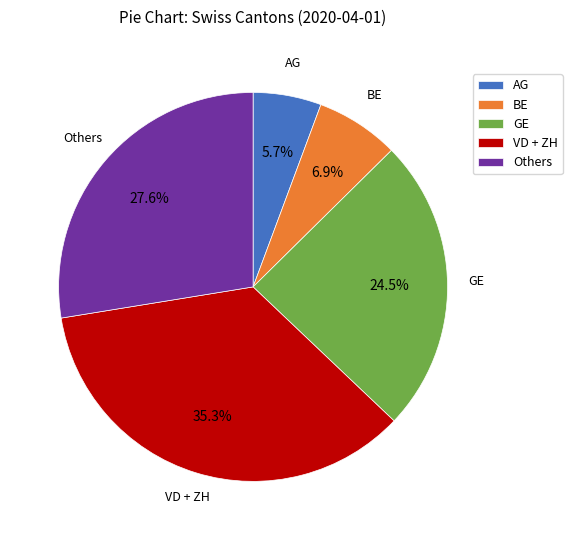

Rank the categories by value from lowest to highest.

AG, BE, GE, Others, VD + ZH